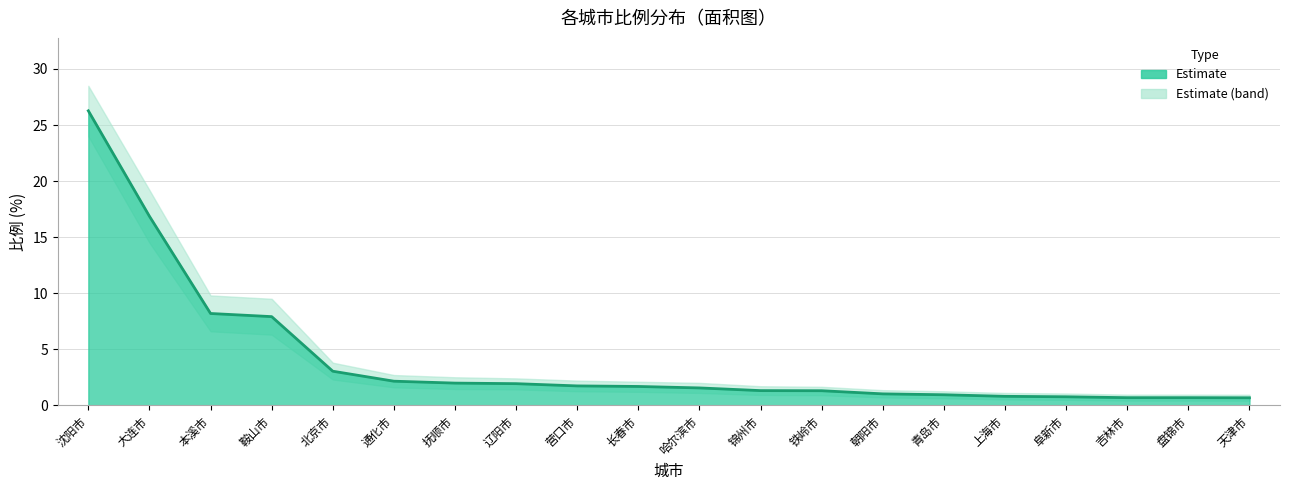

Reading left to right, extract all data points from this chart.

沈阳市=26.3	大连市=16.9	本溪市=8.2	鞍山市=7.9	北京市=3.0	通化市=2.1	抚顺市=2.0	辽阳市=1.9	营口市=1.7	长春市=1.7	哈尔滨市=1.6	锦州市=1.3	铁岭市=1.3	朝阳市=1.0	青岛市=0.9	上海市=0.8	阜新市=0.8	吉林市=0.7	盘锦市=0.7	天津市=0.7